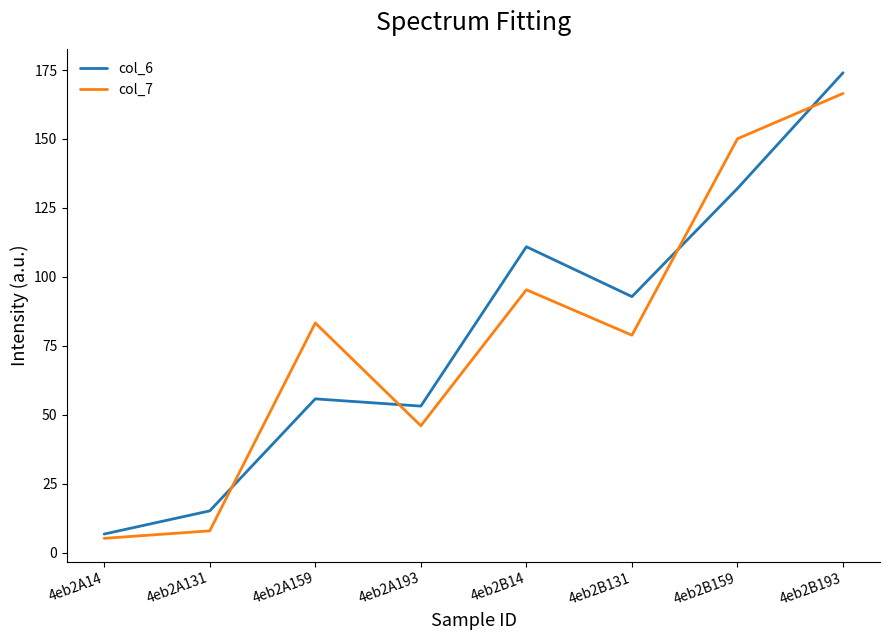

Reading left to right, list all the values displayed in this chart.

col_6: 6.8	15.2	55.8	53.2	111.0	92.9	132.1	174.0
col_7: 5.3	8.0	83.3	46.1	95.4	78.9	150.1	166.5